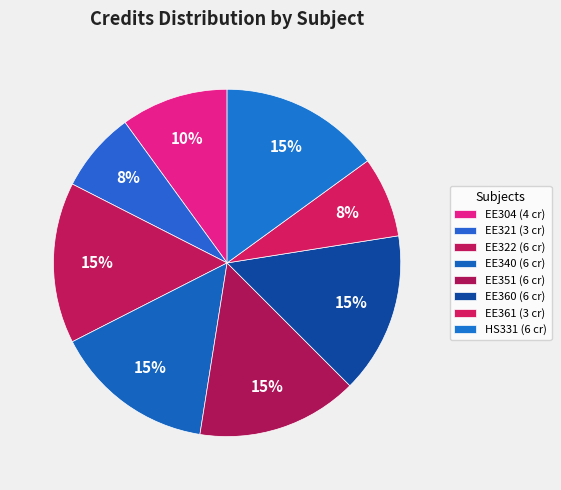

Is it true that EE351 is 15% of the pie?

True